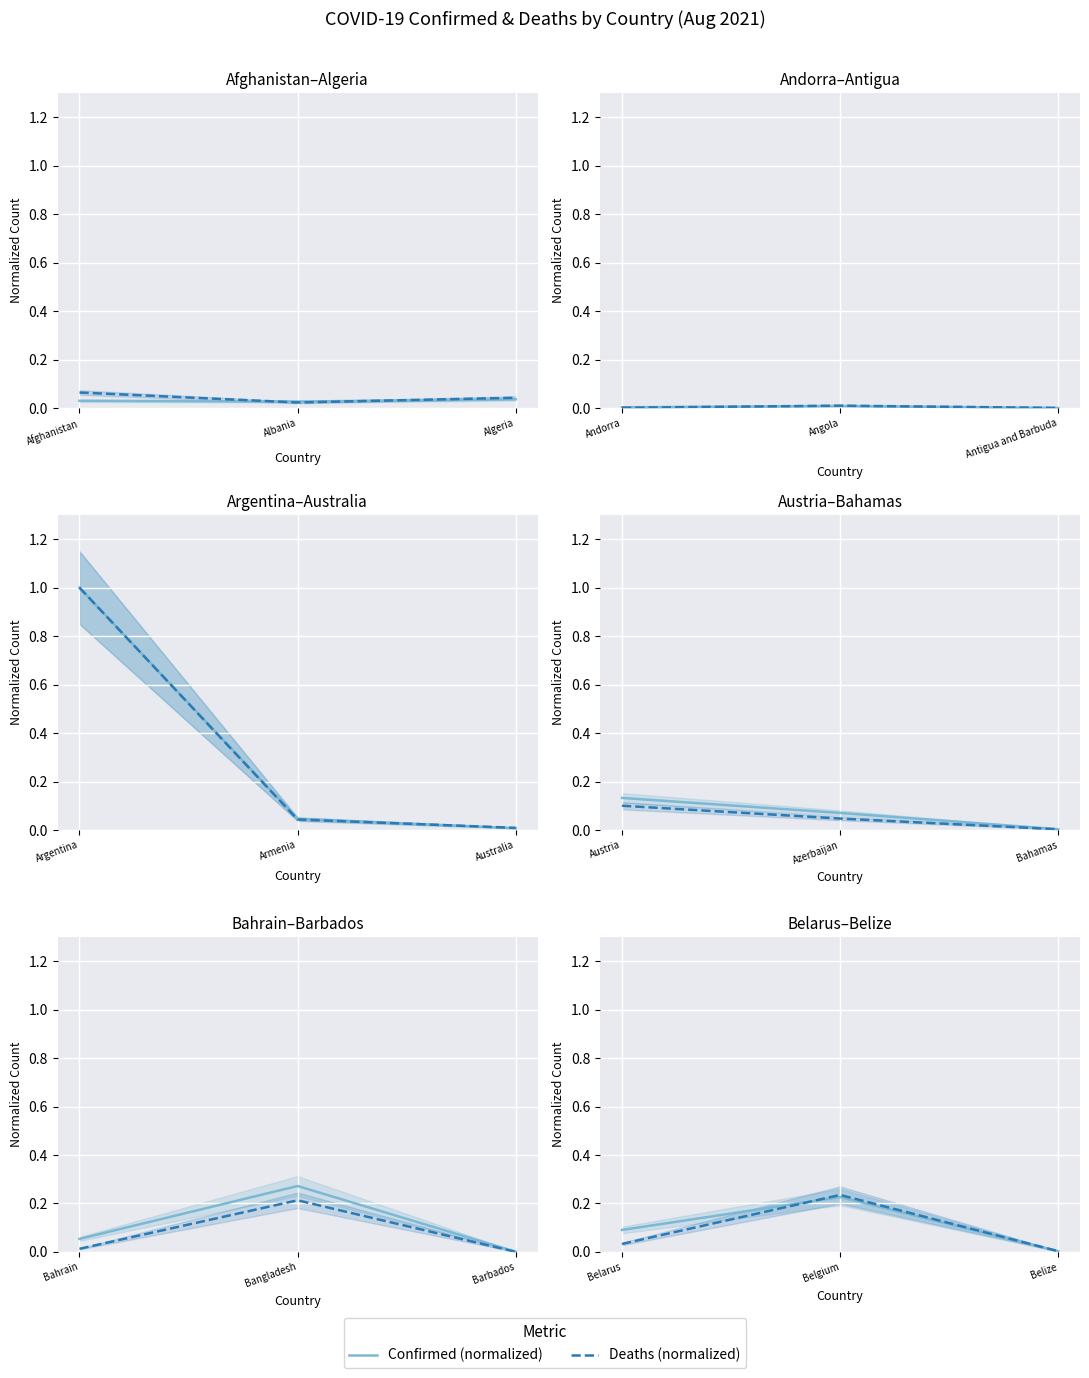

What is the difference between the maximum and minimum values in the Deaths (normalized) series?

0.2